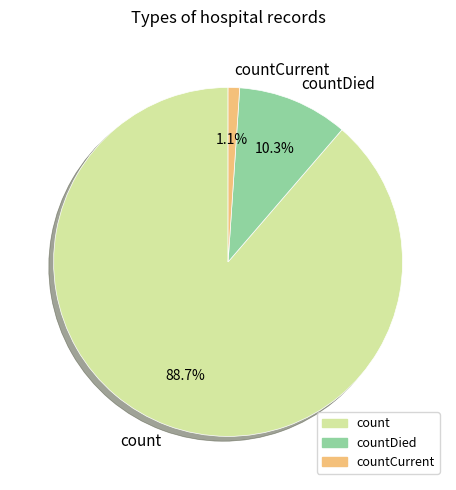

Is it true that countCurrent is 11% of the pie?

False